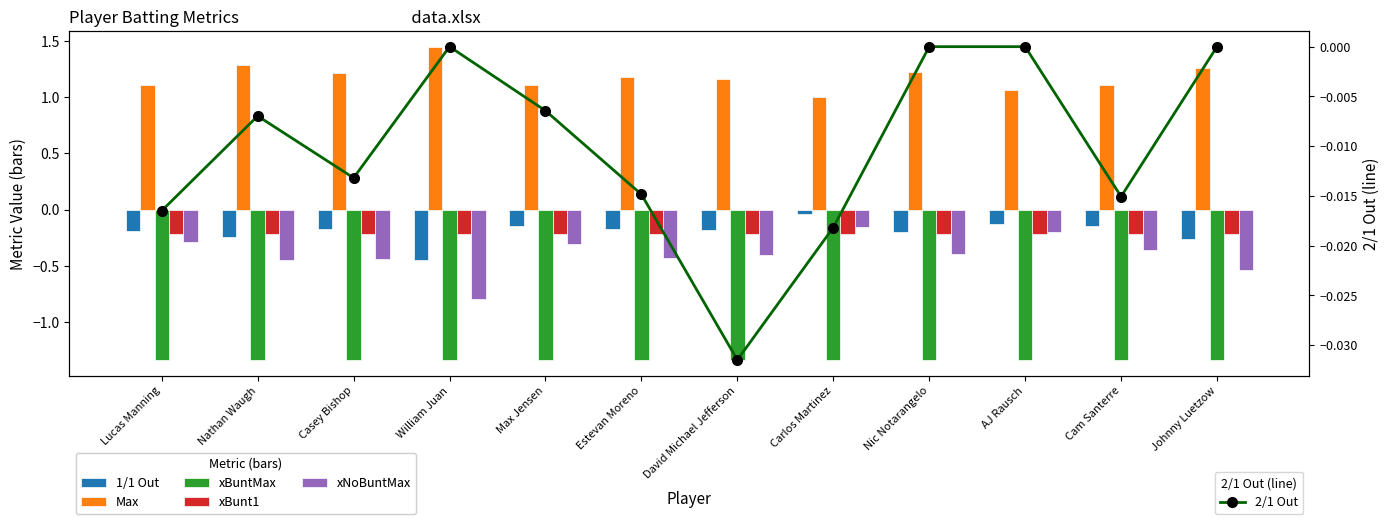

What is the total value across all series at Max Jensen?

-0.9